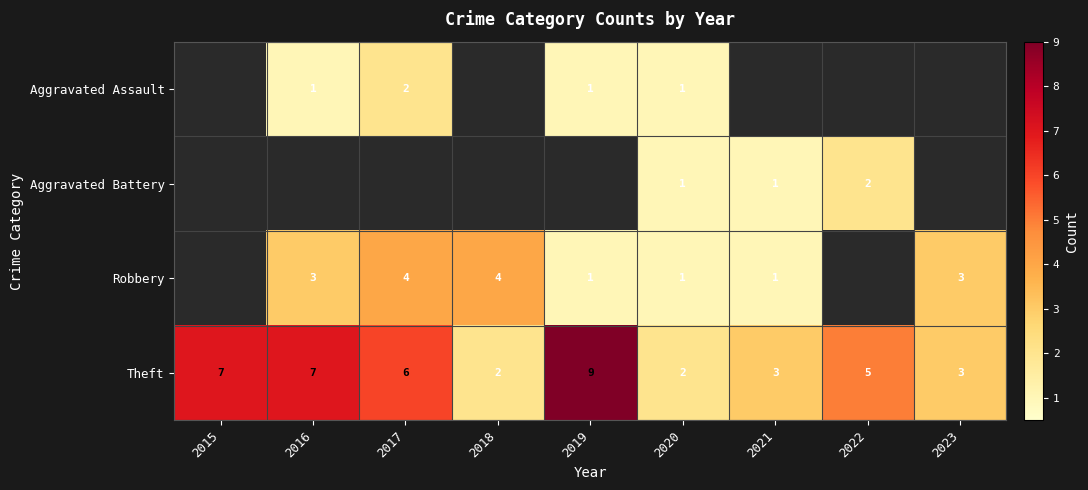

Is the value of Robbery at 2023 greater than the value of Theft at 2015?

No